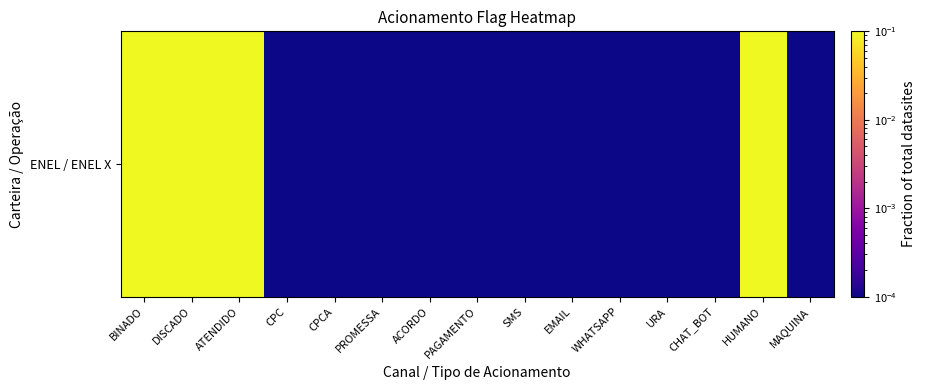

The value at HUMANO is 0.1. True or false?

False